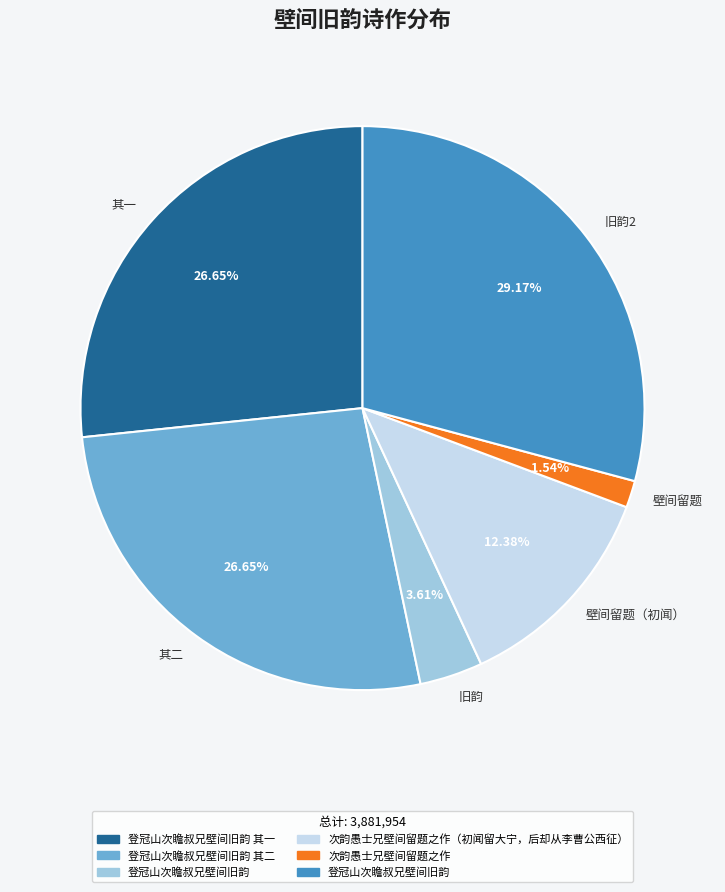

Is the sum of 壁间留题（初闻） and 其一 greater than half?

No